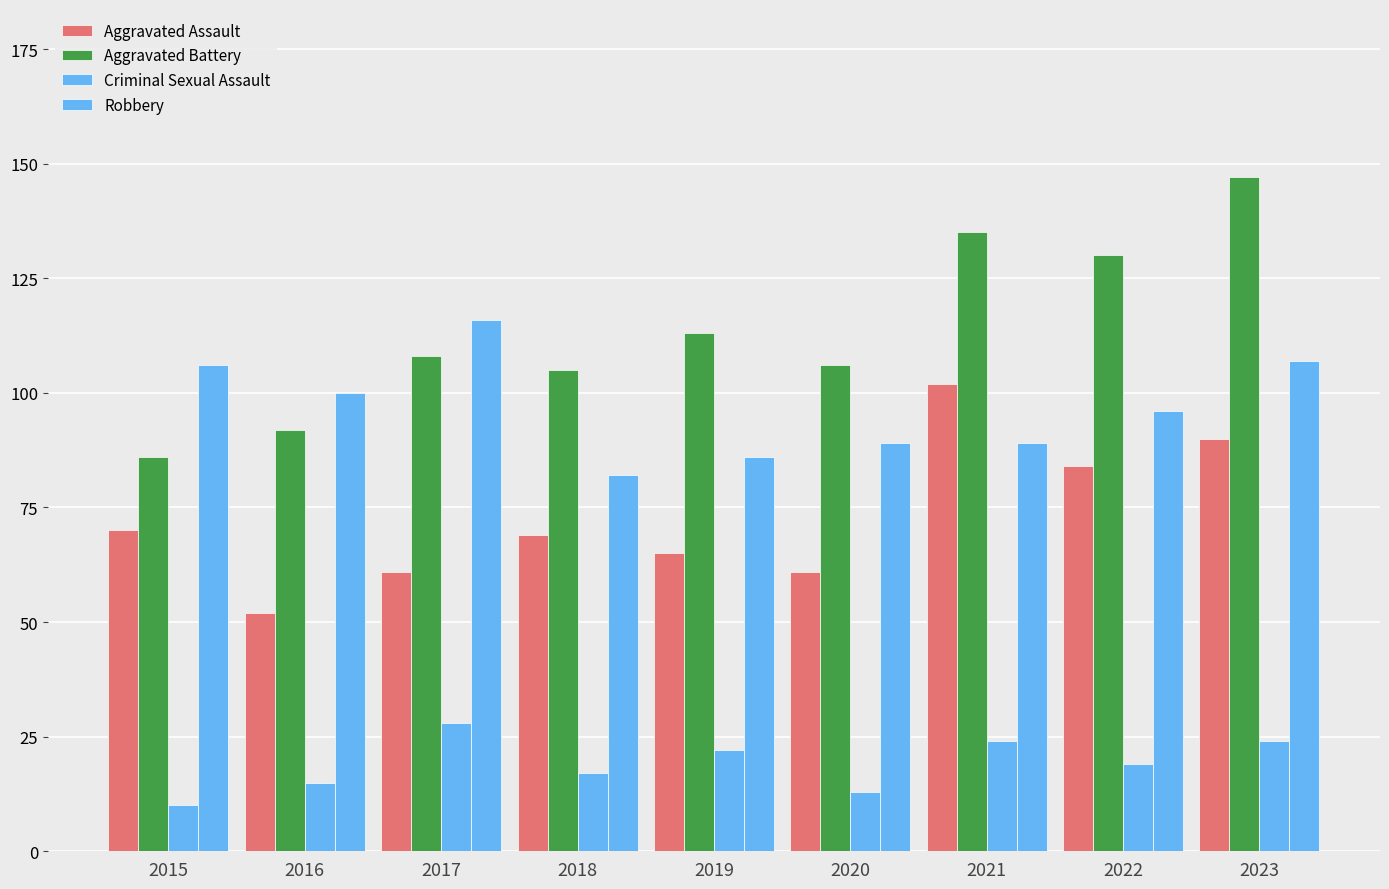

Which category has the highest value in the Criminal Sexual Assault series?

2017